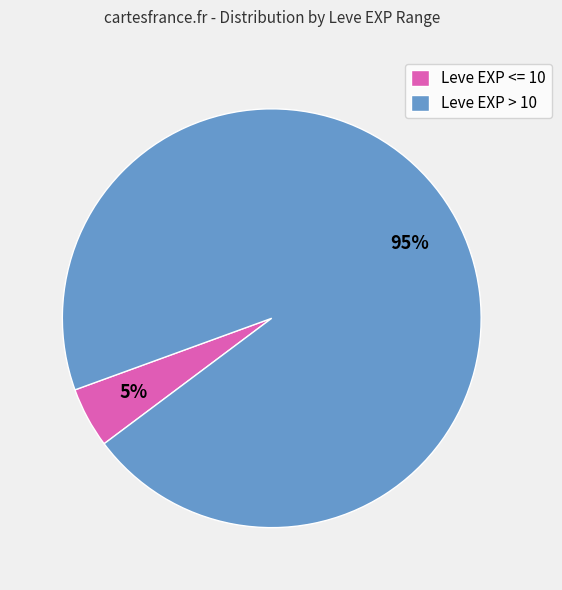

To the nearest percent, what is the average slice percentage?

50%